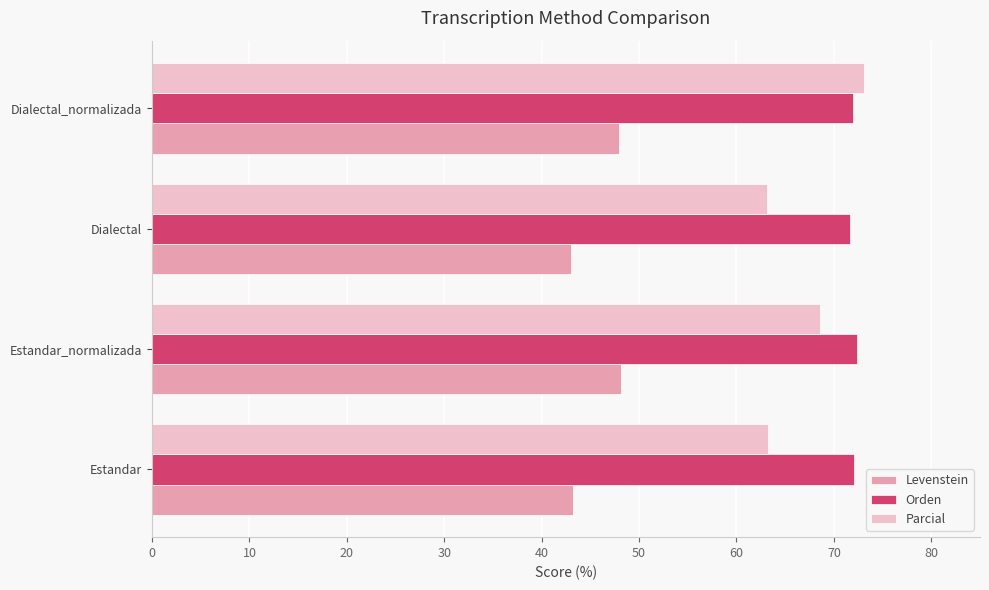

Which series has the largest range (max minus min)?

Parcial